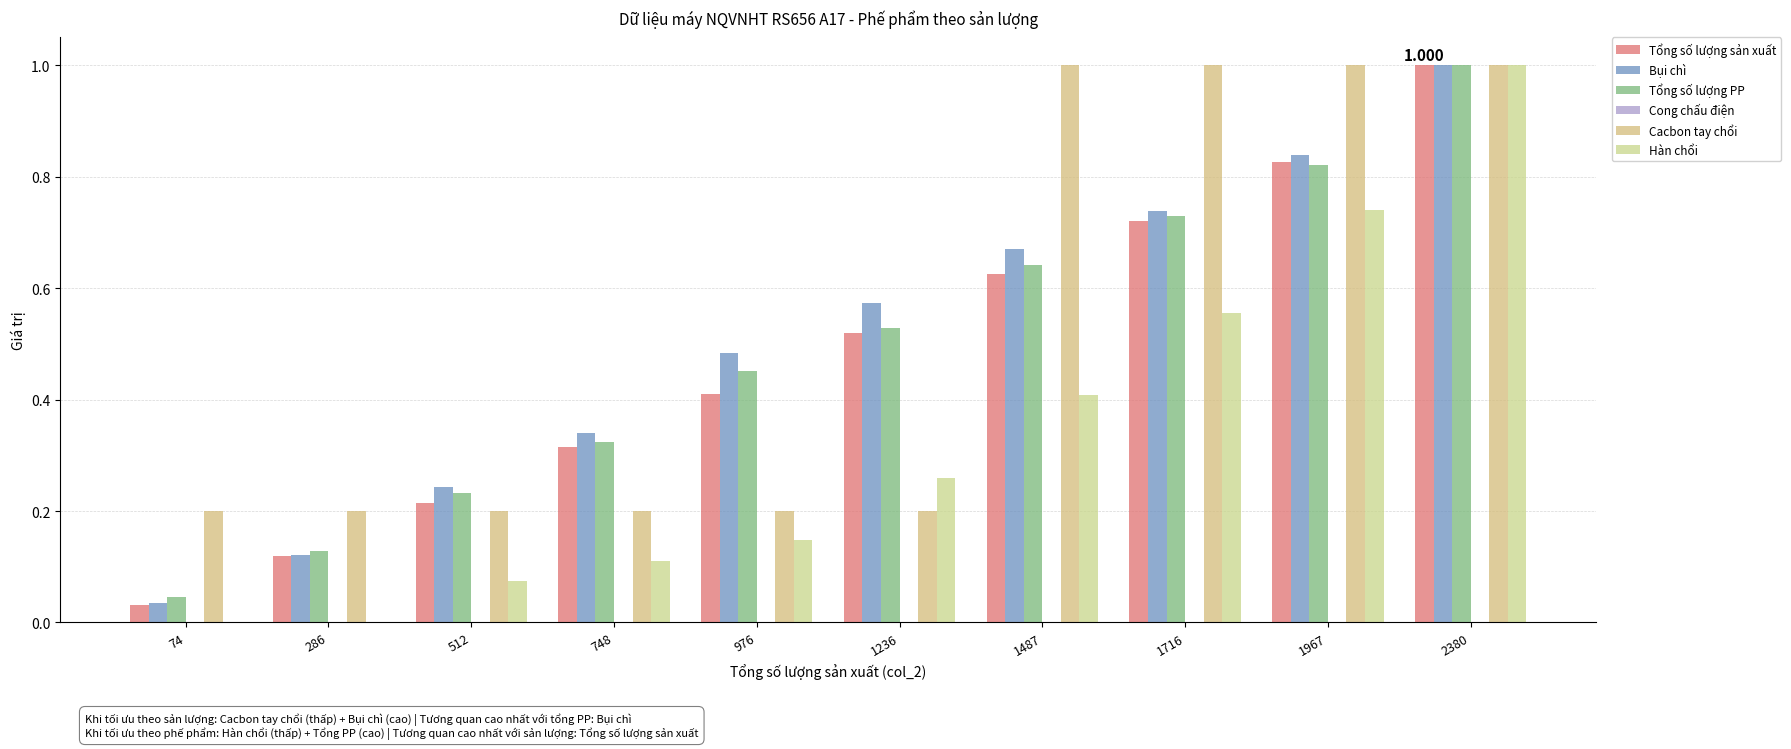

Where is Cacbon tay chổi nearest to the value 0?

74